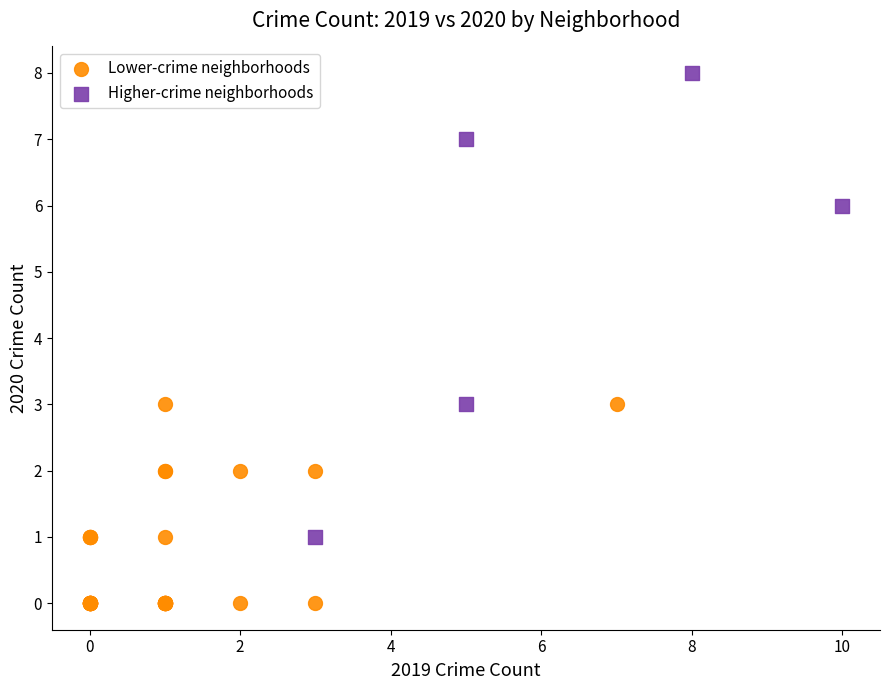

Which series reaches the minimum Y coordinate?

Lower-crime neighborhoods